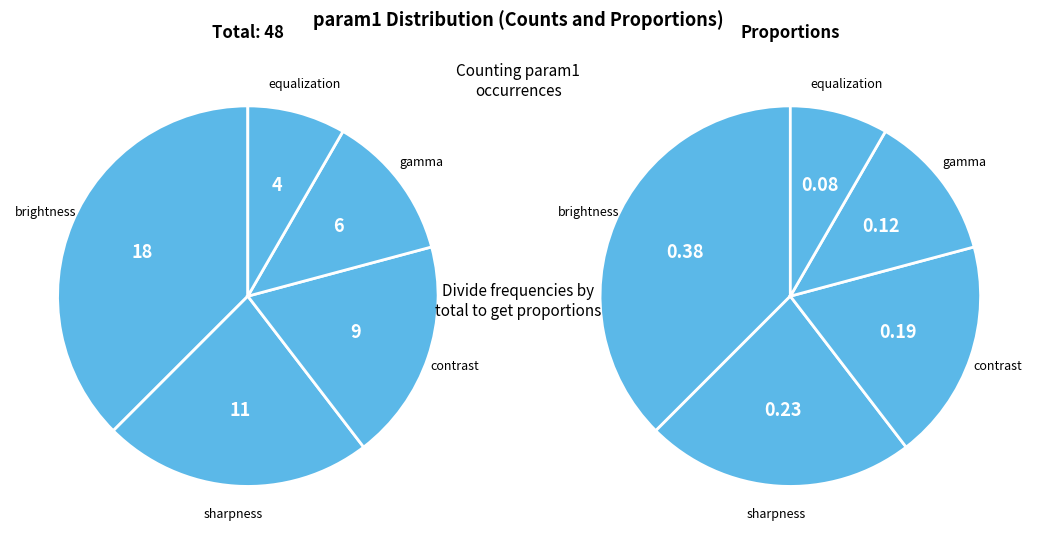

What portion of the pie excludes brightness?

62.5%